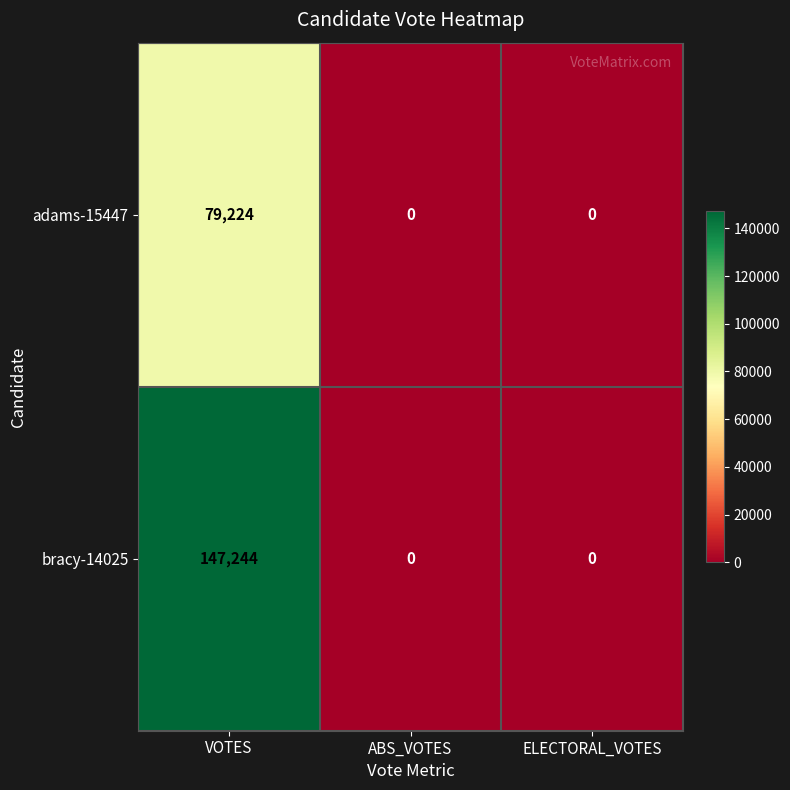

How many series are shown in this chart?

2